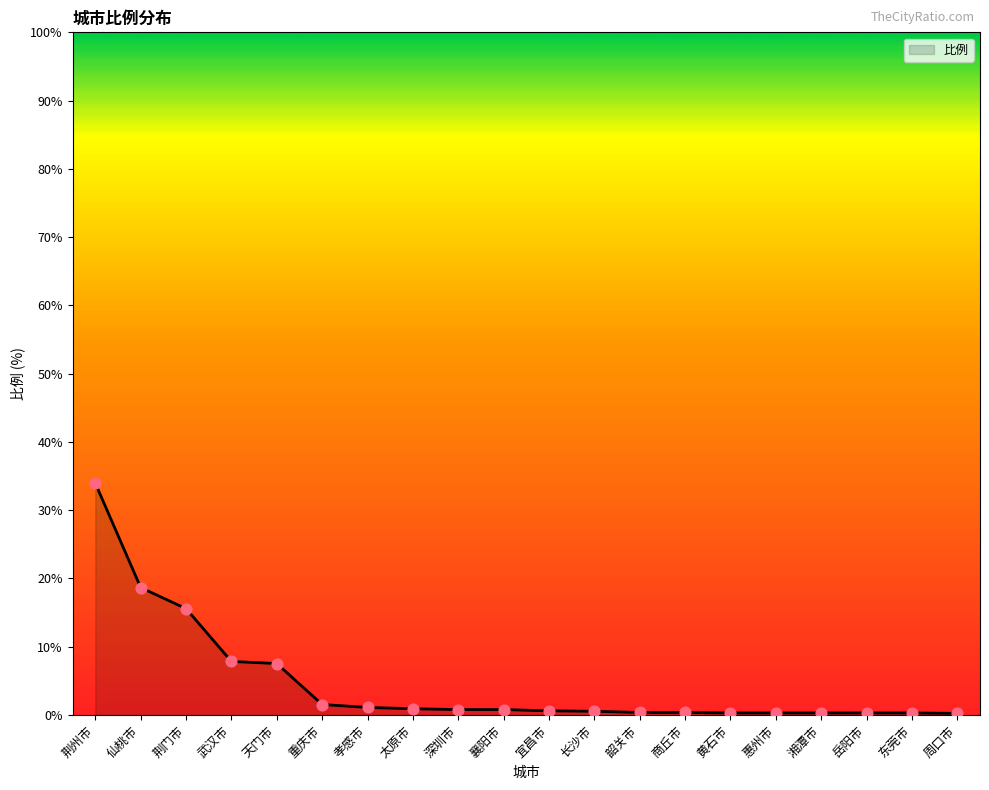

Which has a higher value, 荆门市 or 黄石市?

荆门市